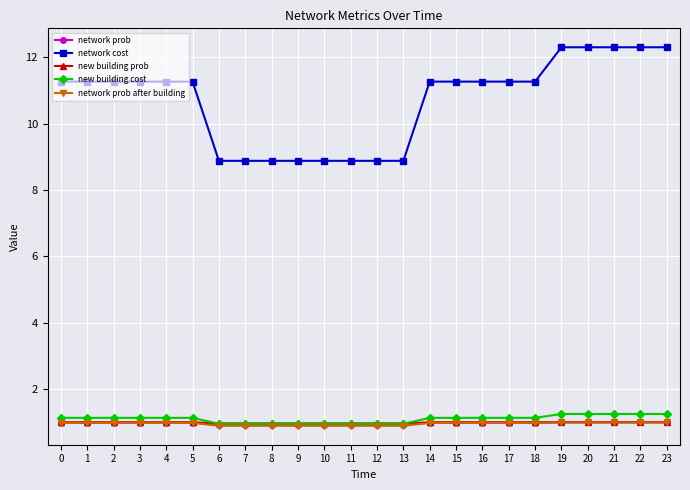

Reading right to left, what are all the values shown in this chart?

network prob: 1.0	1.0	1.0	1.0	1.0	1.0	1.0	1.0	1.0	1.0	0.9	0.9	0.9	0.9	0.9	0.9	0.9	0.9	1.0	1.0	1.0	1.0	1.0	1.0
network cost: 12.3	12.3	12.3	12.3	12.3	11.3	11.3	11.3	11.3	11.3	8.9	8.9	8.9	8.9	8.9	8.9	8.9	8.9	11.3	11.3	11.3	11.3	11.3	11.3
new building prob: 1.0	1.0	1.0	1.0	1.0	1.0	1.0	1.0	1.0	1.0	1.0	1.0	1.0	1.0	1.0	1.0	1.0	1.0	1.0	1.0	1.0	1.0	1.0	1.0
new building cost: 1.2	1.2	1.2	1.2	1.2	1.1	1.1	1.1	1.1	1.1	0.9	0.9	0.9	0.9	0.9	0.9	0.9	0.9	1.1	1.1	1.1	1.1	1.1	1.1
network prob after building: 1.0	1.0	1.0	1.0	1.0	1.0	1.0	1.0	1.0	1.0	0.9	0.9	0.9	0.9	0.9	0.9	0.9	0.9	1.0	1.0	1.0	1.0	1.0	1.0